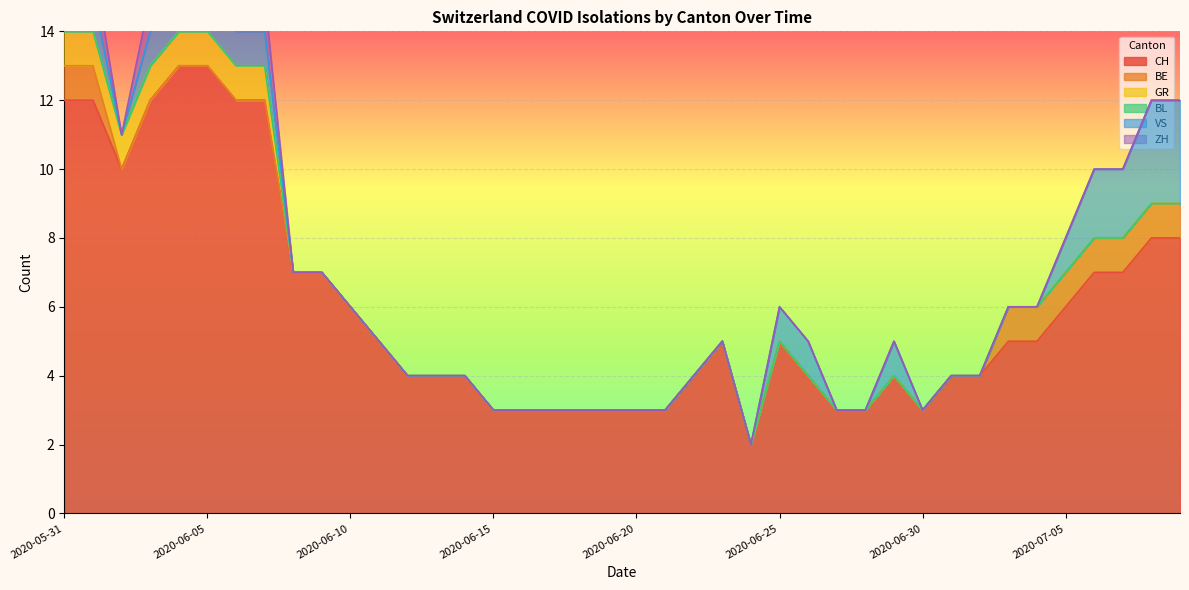

What is the spread (max minus min) of values at 2020-06-04?

13